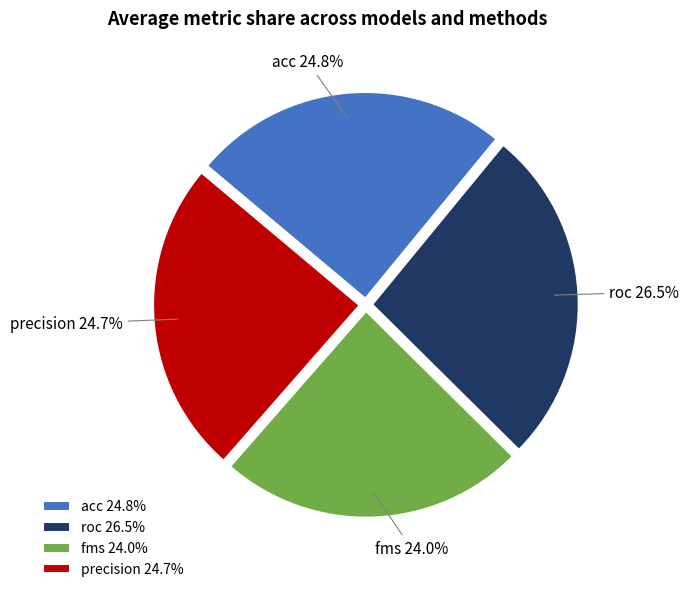

To the nearest percent, what portion does precision represent?

25%